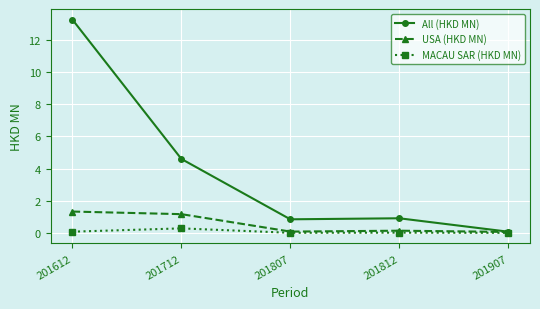

Which label corresponds to the largest value in the chart?

201612